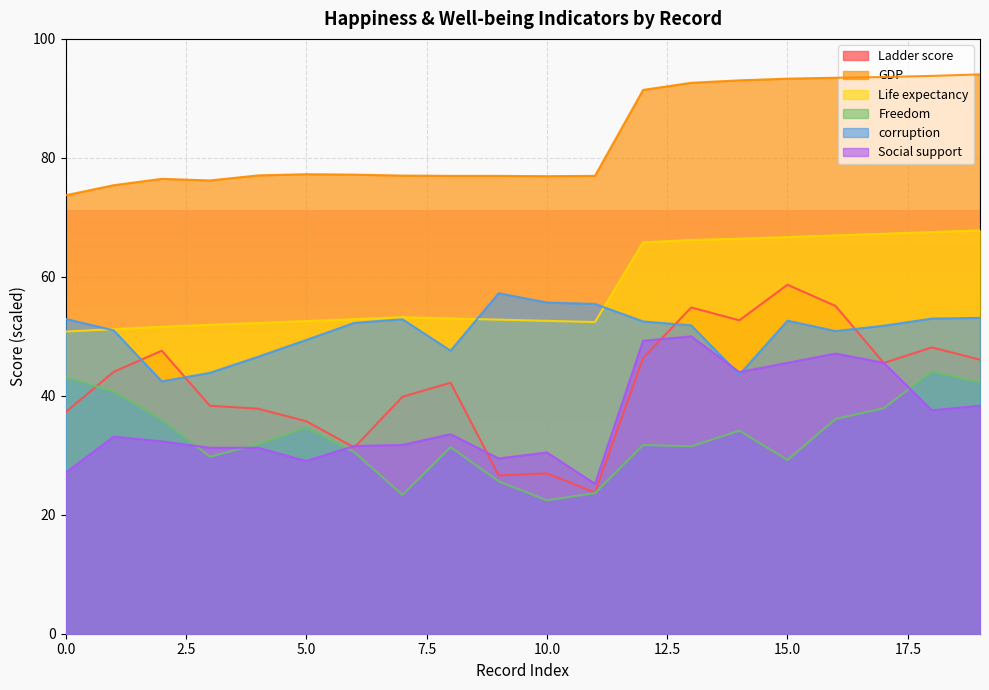

True or false: Freedom has a value of 18.2 at 5.0.

False